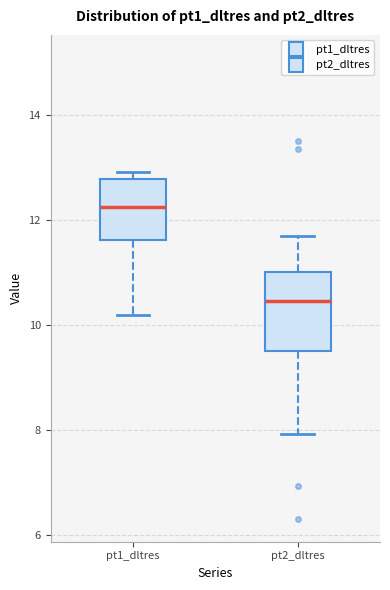

Reading left to right, transcribe this box plot: for each box, give where its median line is, the range the box spans, and where its two whiskers end, as read against the y-axis. The values are not printed on the chart, so give them approximately, as read against the axis.

pt1_dltres: median 12.2, box 11.6 to 12.8, whiskers 10.2 to 13.0
pt2_dltres: median 10.4, box 9.6 to 11.0, whiskers 8.0 to 11.8